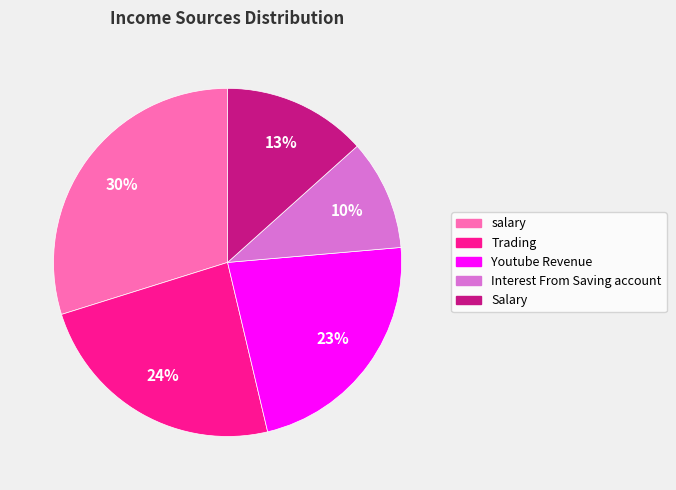

Rank the categories by value from highest to lowest.

salary, Trading, Youtube Revenue, Salary, Interest From Saving account